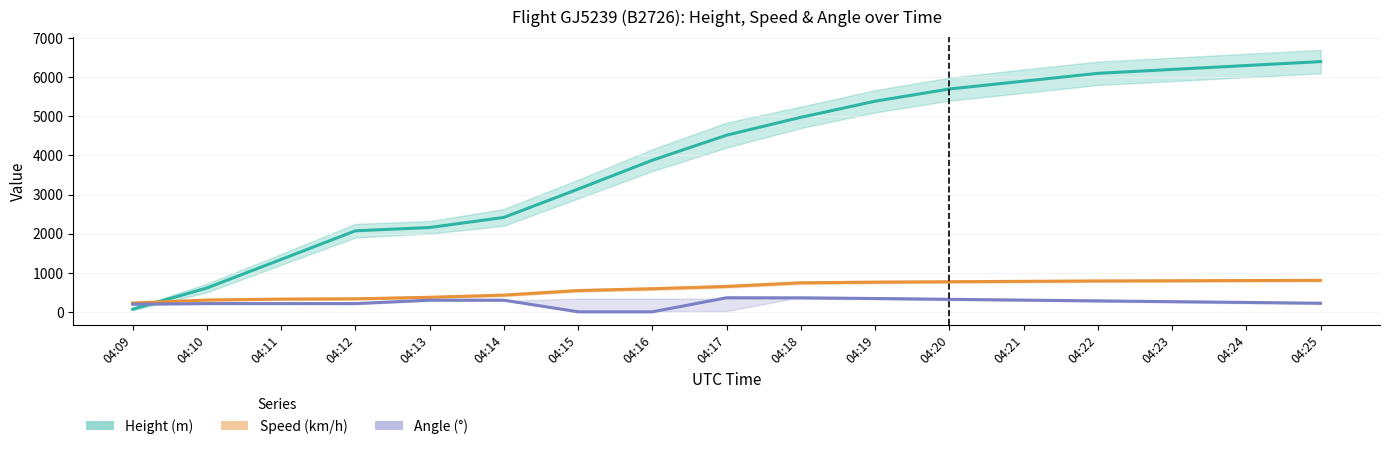

Is the value of Speed (km/h) at 04:20 greater than the value of Angle (°) at 04:12?

Yes